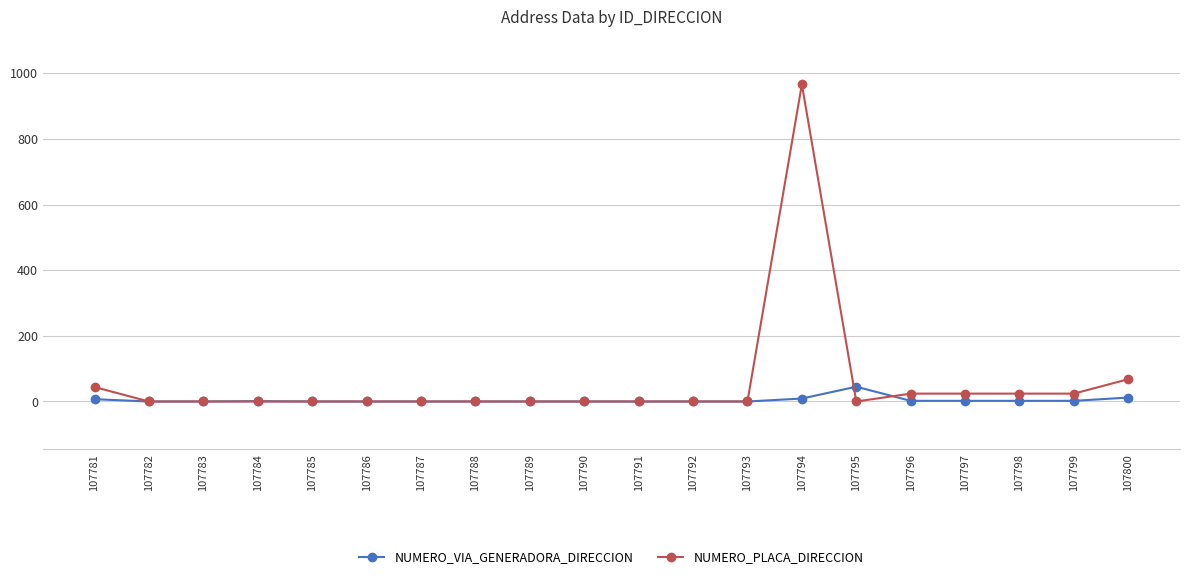

What is the average value of the NUMERO_PLACA_DIRECCION series?

59